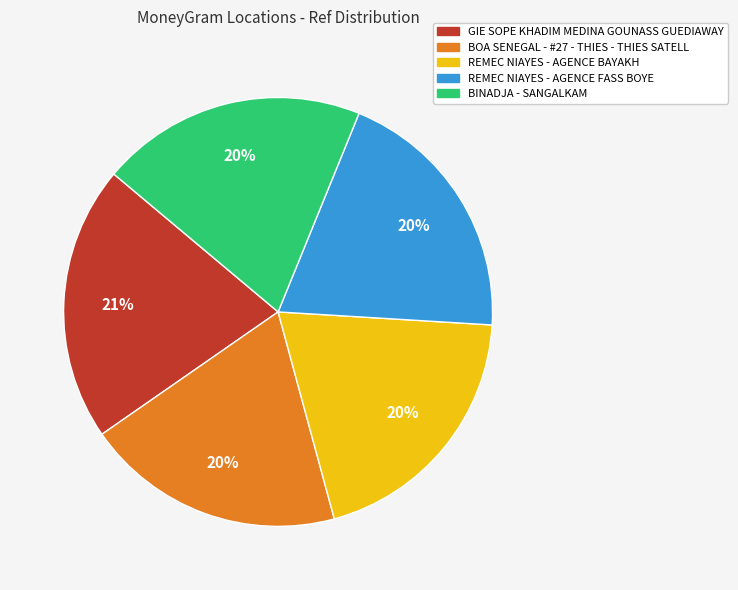

Is it true that BOA SENEGAL - #27 - THIES - THIES SATELL is 13% of the pie?

False